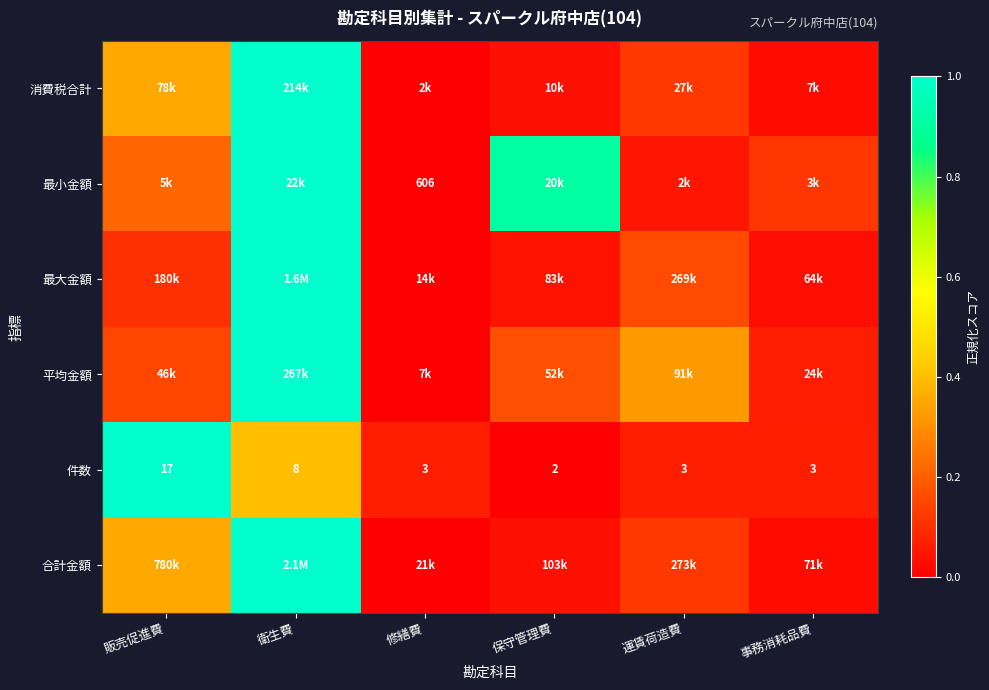

At which category is the sum across all series the highest?

衛生費